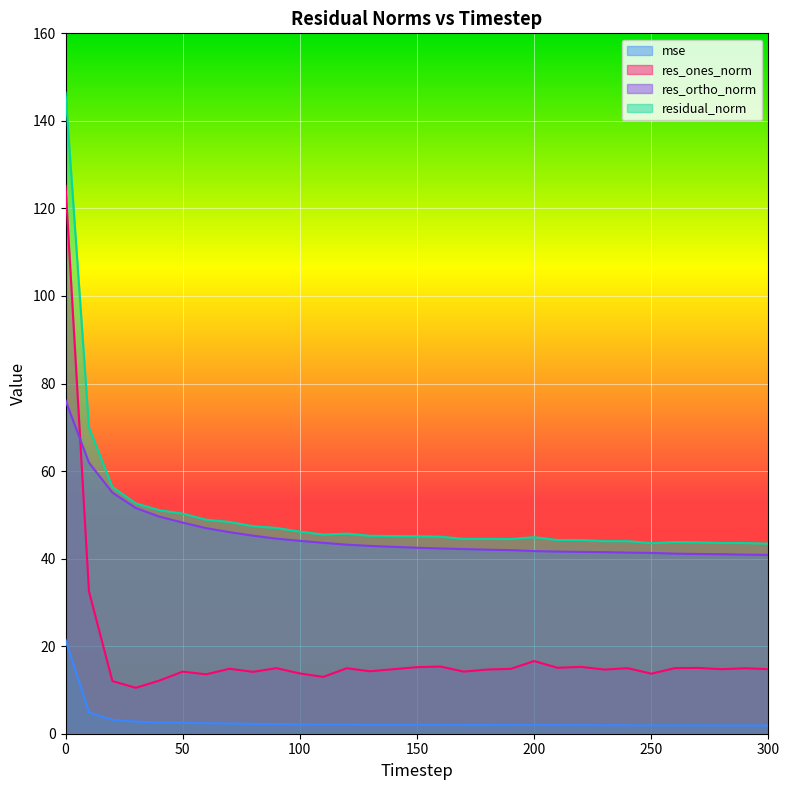

Which series has the widest spread of values?

res_ones_norm